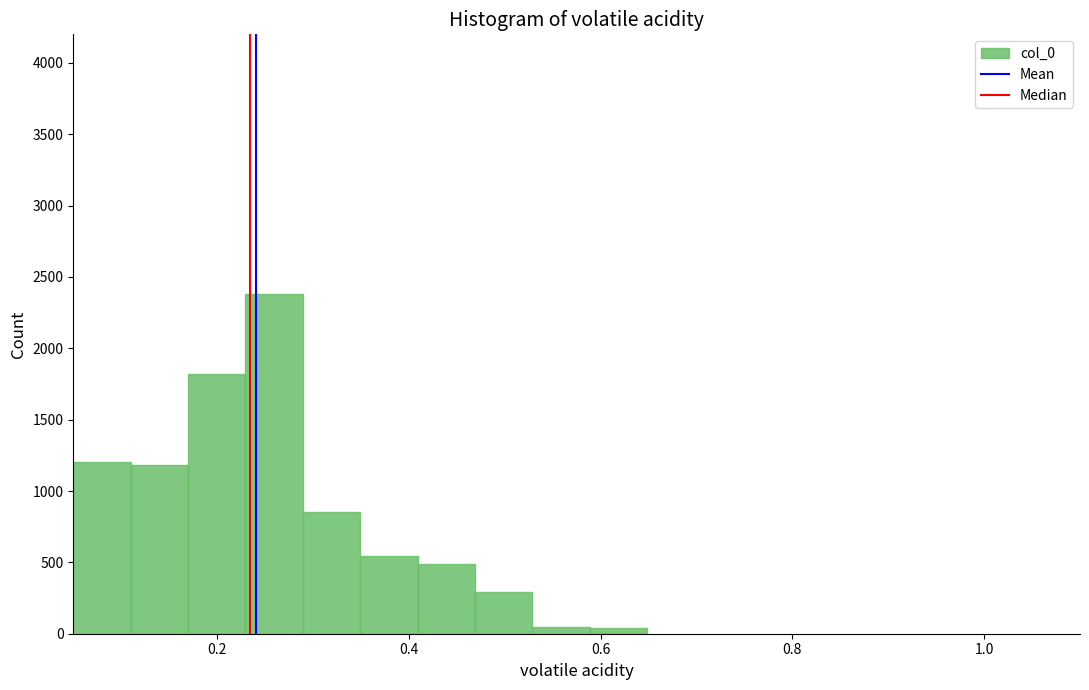

Read against the x-axis, roughly where is the centre of the tallest bar?

0.26